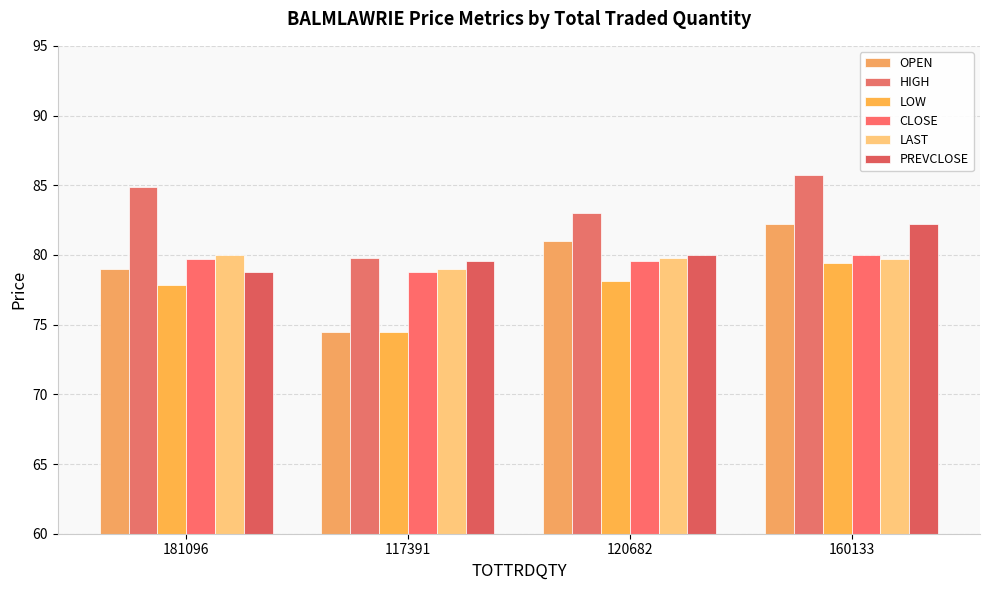

At which label does LAST reach its minimum?

117391